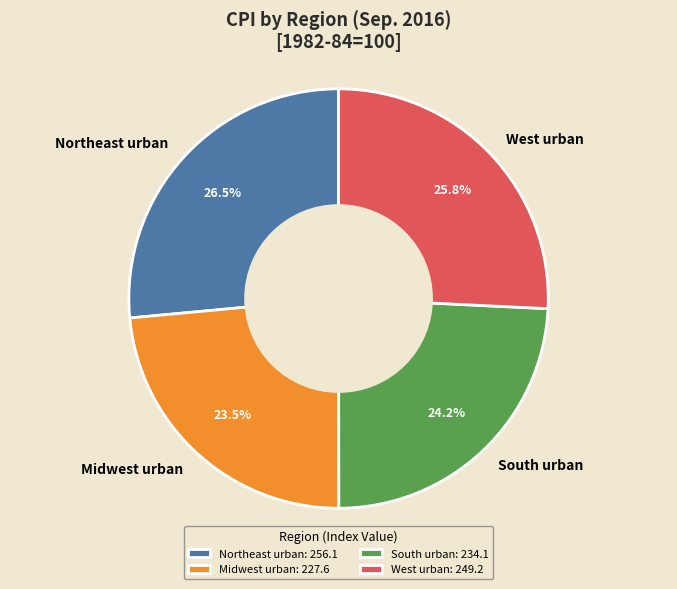

Which category has the smallest portion of the pie?

Midwest urban